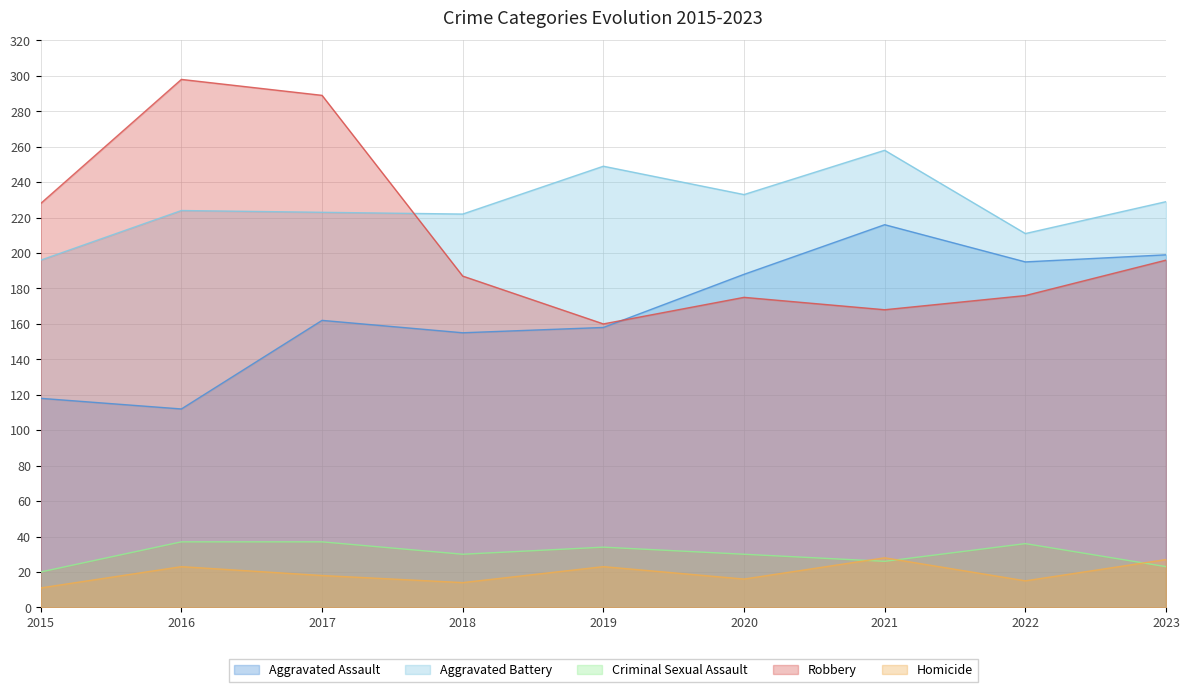

At how many categories does at least one series exceed 40?

9